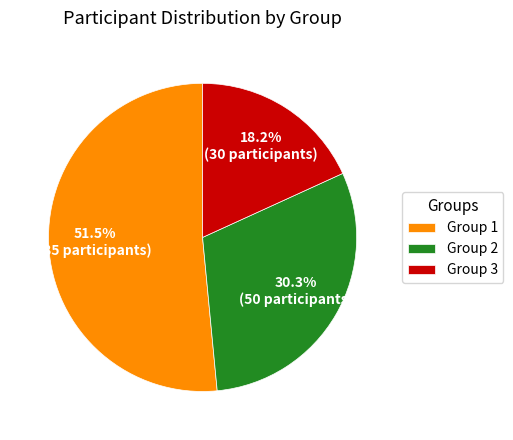

To the nearest percent, what is the combined percentage of Group 2 and Group 1?

82%